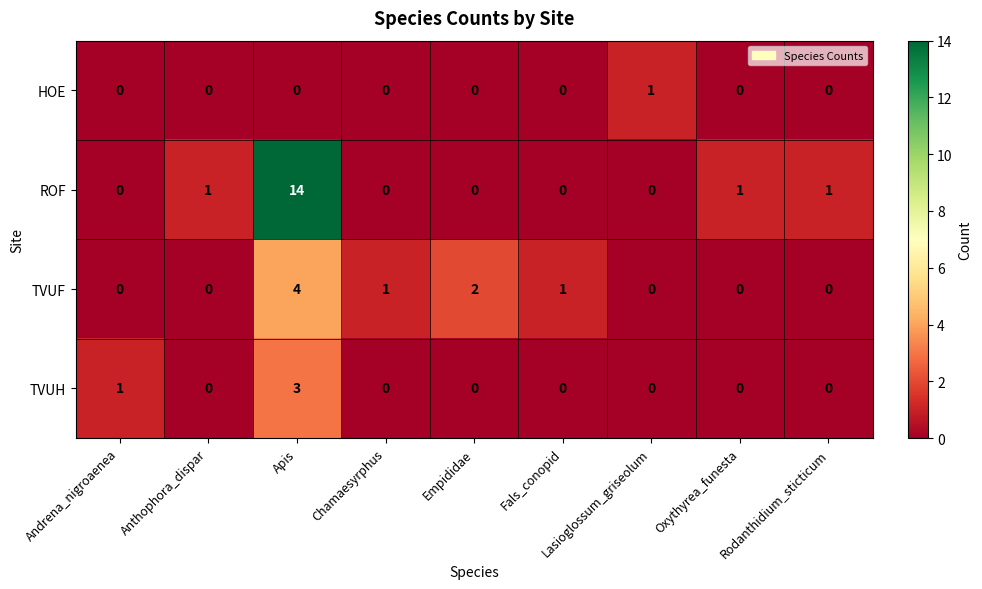

Where is TVUF nearest to the value 2?

Empididae